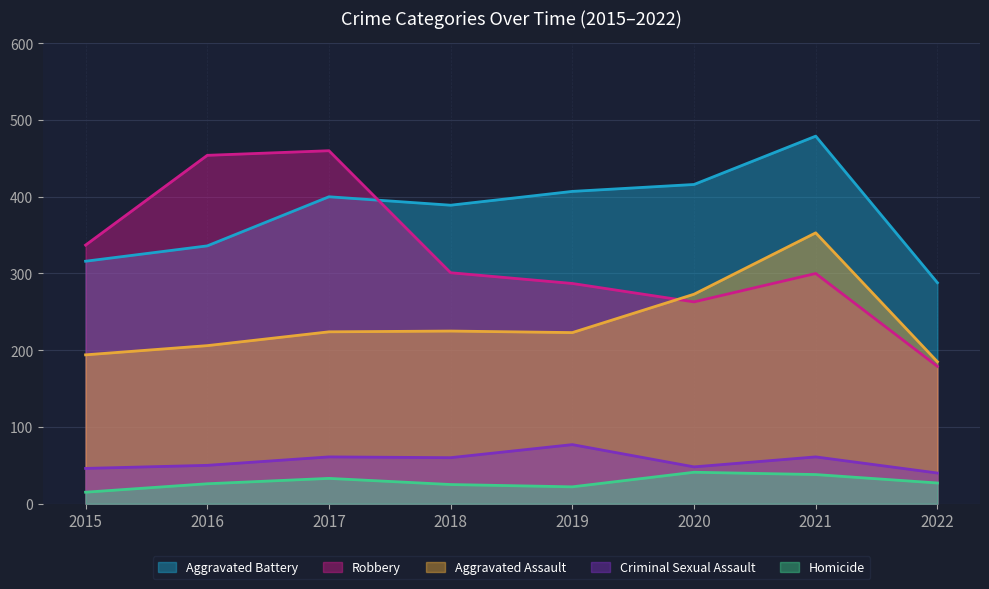

What is the highest value of the Homicide series?

41